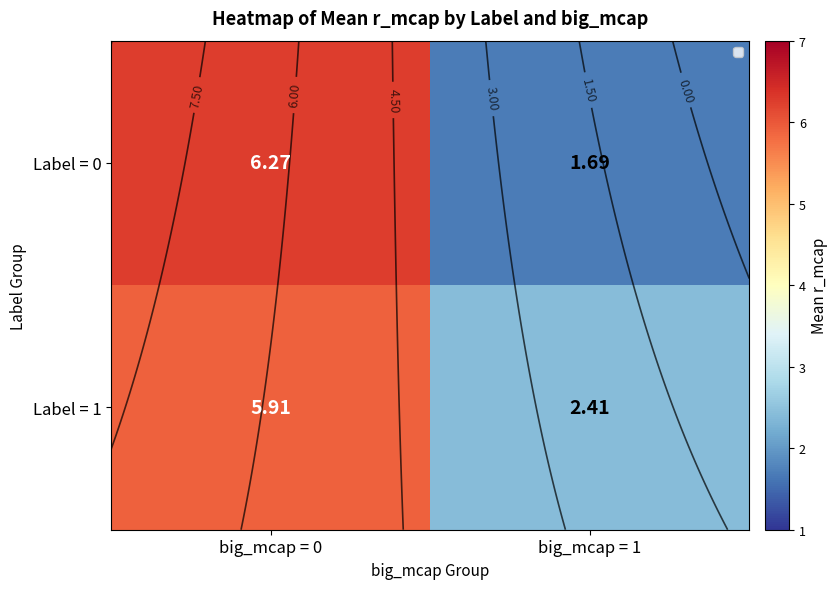

What is the difference between the maximum and minimum values in the Label = 0 series?

4.6